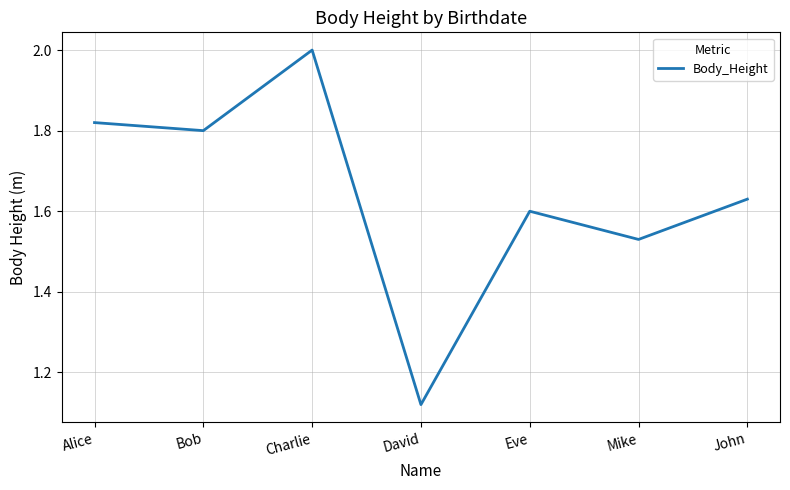

What is the change in value from Bob to David?

-0.7